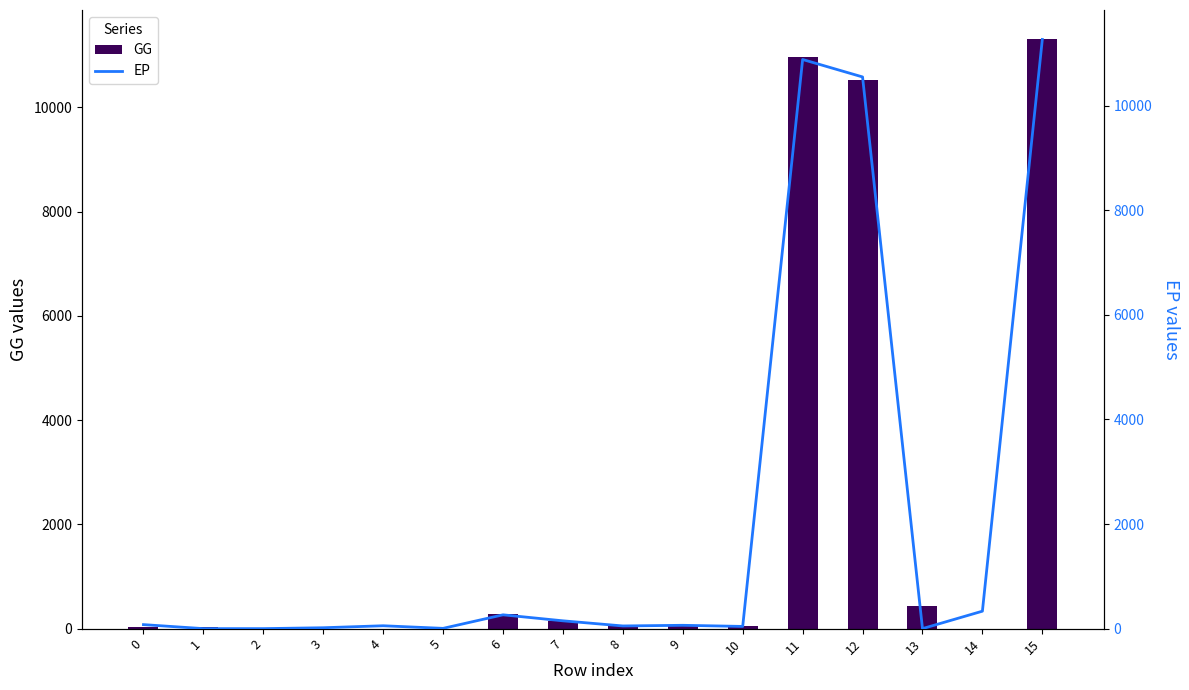

At which category is the sum across all series the highest?

15